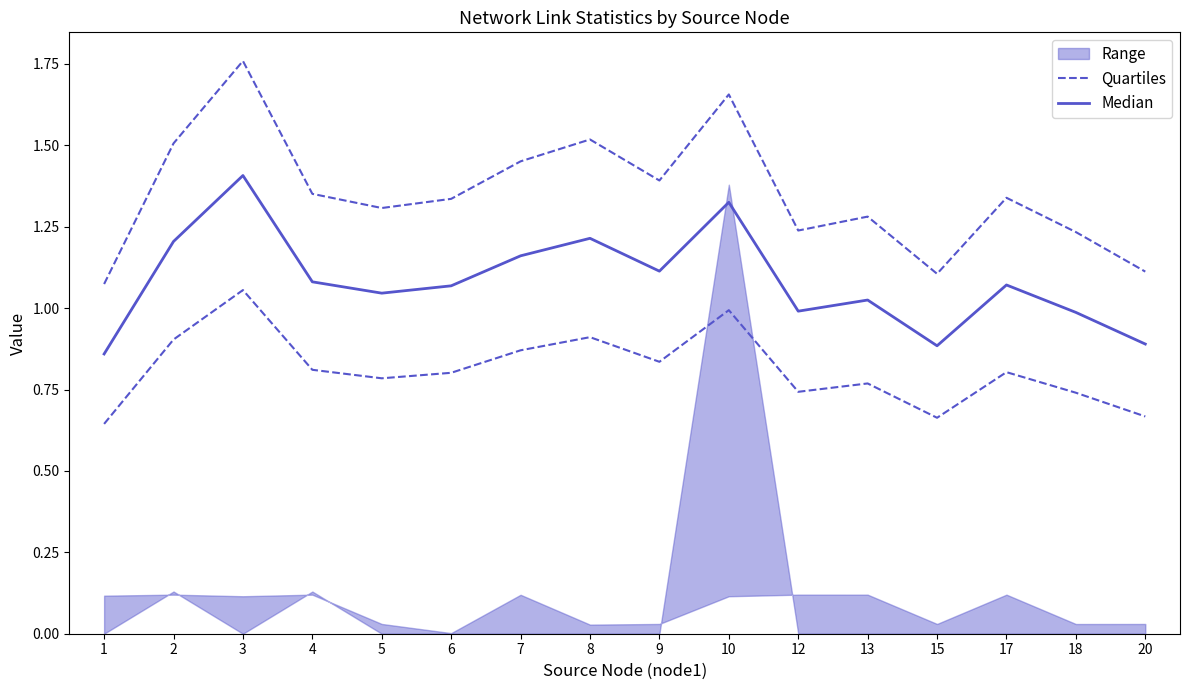

True or false: Quartiles has a value of 1.5 at 8.

True